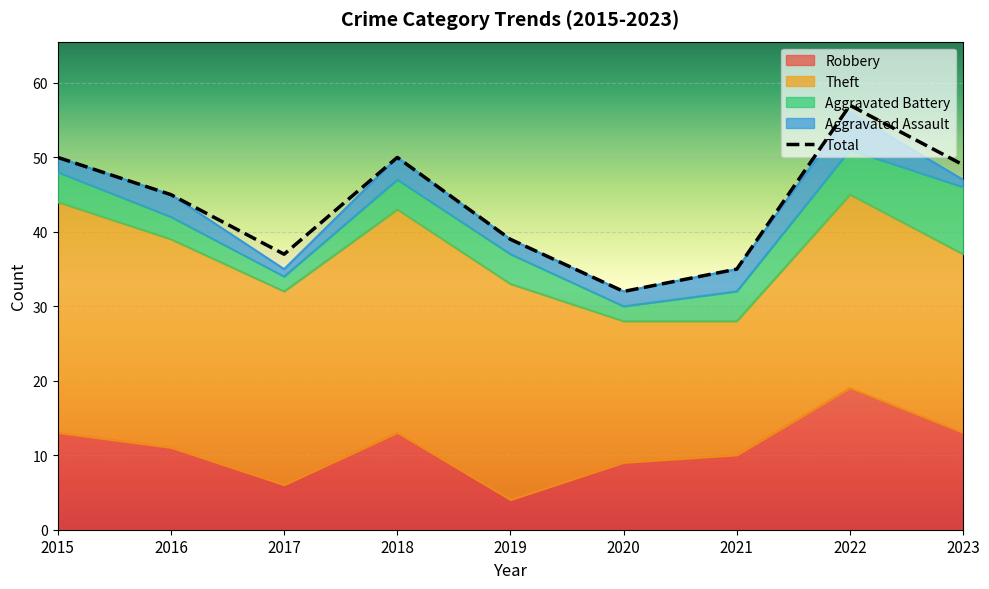

The chart shows a value of 57 at 2022. True or false?

True